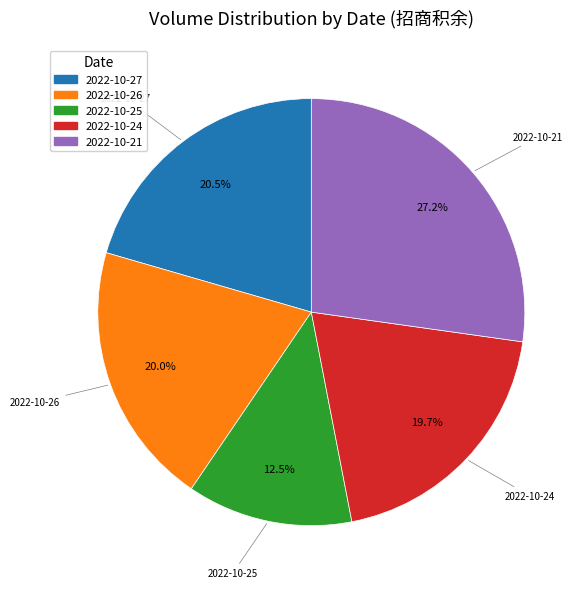

What percentage is NOT represented by 2022-10-21?

72.8%